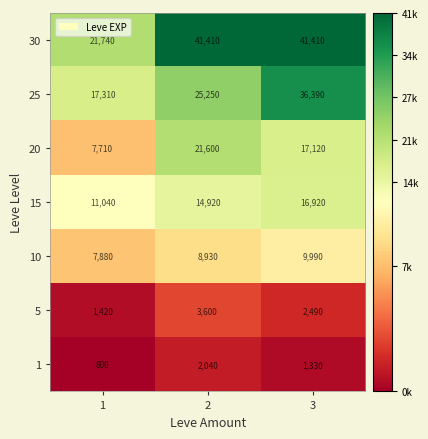

At 2, list the series in order from smallest to largest.

1, 5, 10, 15, 20, 25, 30